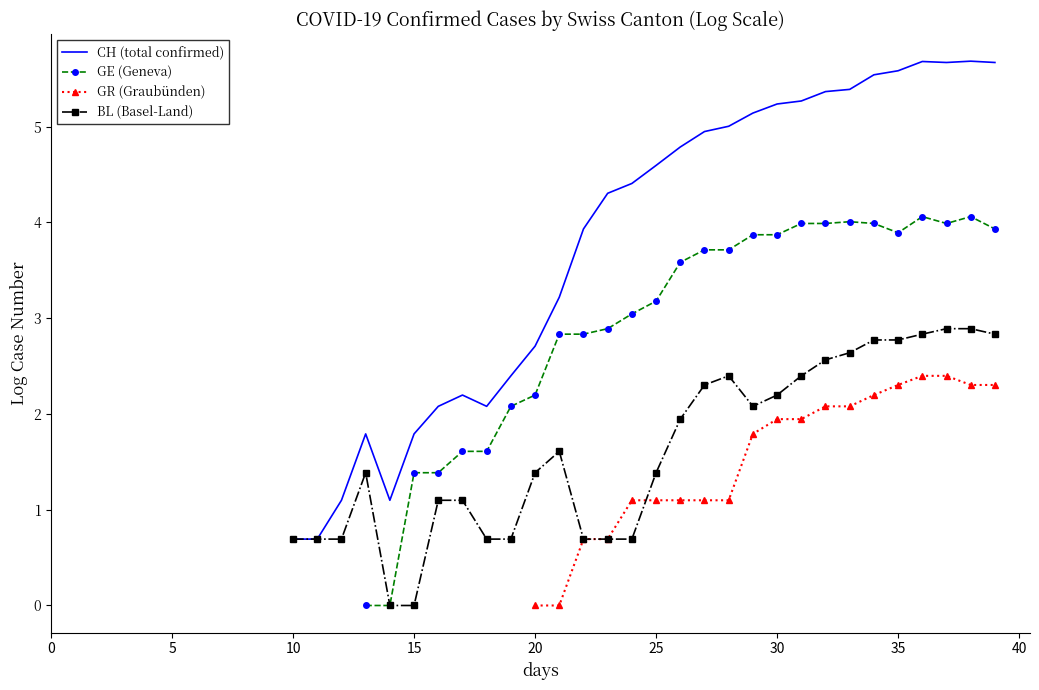

What is the approximate value of CH (total confirmed) at 37?

5.7